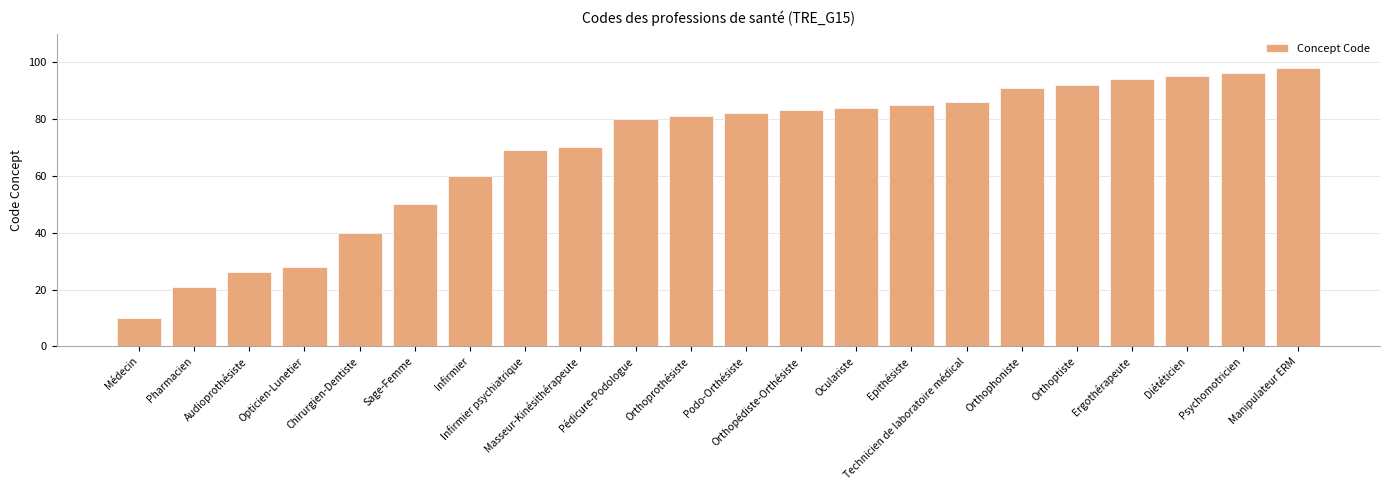

How many values are below 82?

11